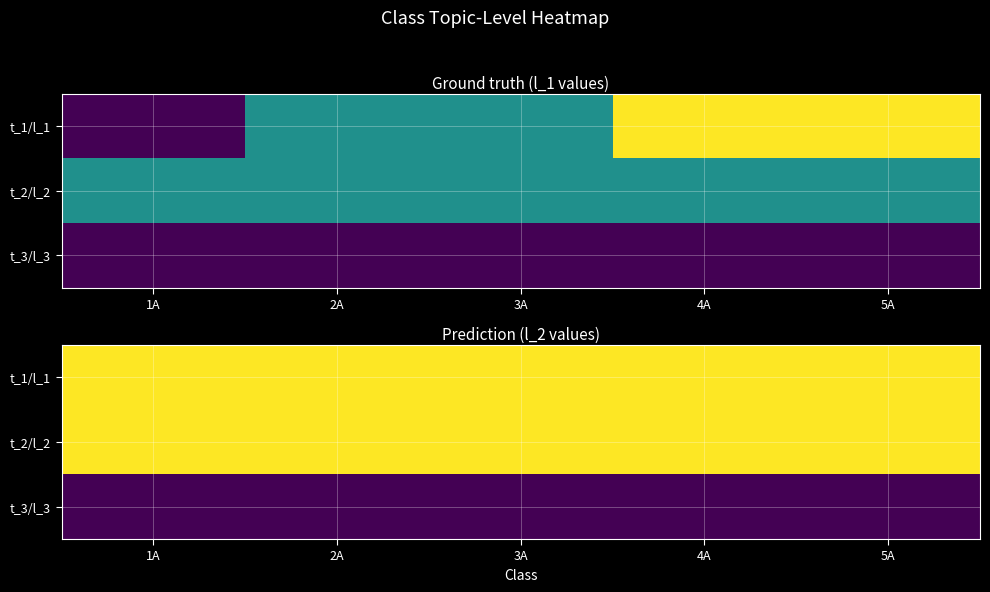

Is the value of t_3/l_3 at 4A greater than the value of t_2/l_2 at 5A?

No